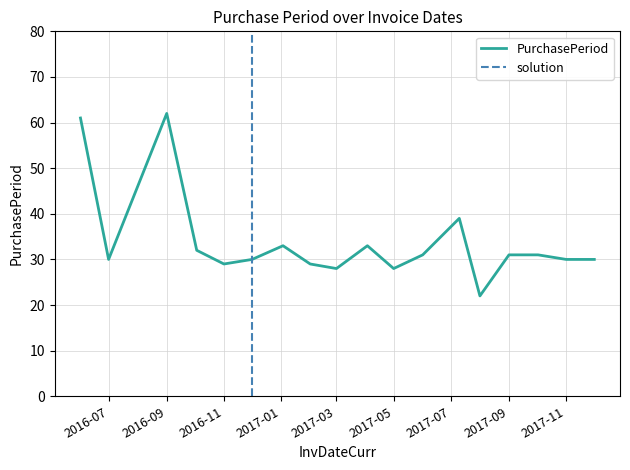

The value at 2017-01-03 is 19. True or false?

False